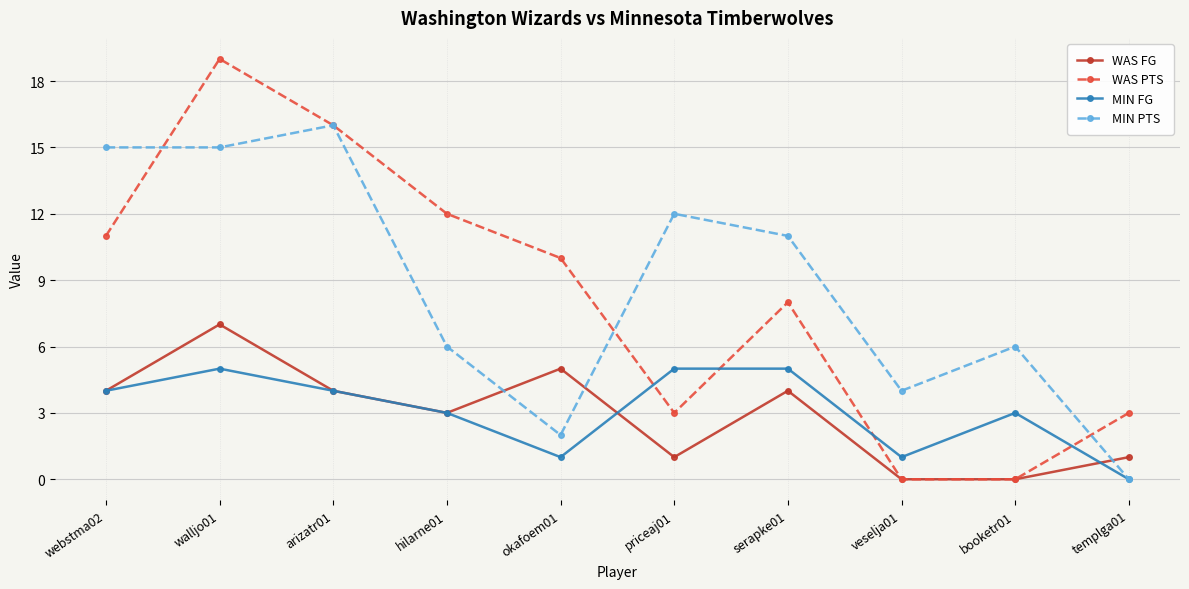

Reading left to right, transcribe all the data shown in this chart.

WAS FG: 4	7	4	3	5	1	4	0	0	1
WAS PTS: 11	19	16	12	10	3	8	0	0	3
MIN FG: 4	5	4	3	1	5	5	1	3	0
MIN PTS: 15	15	16	6	2	12	11	4	6	0